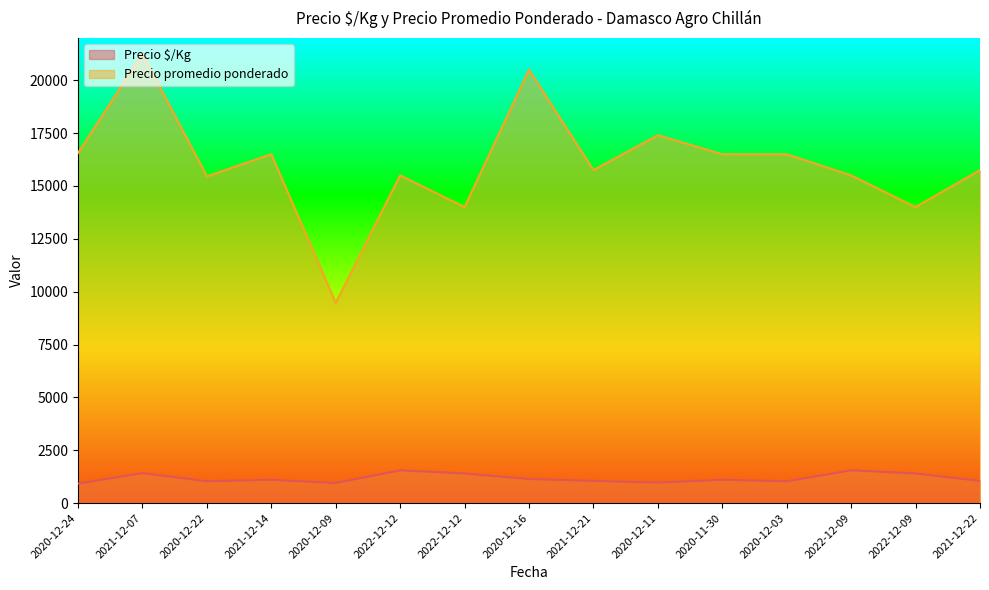

True or false: Precio $/Kg and Precio promedio ponderado cross at least once.

False